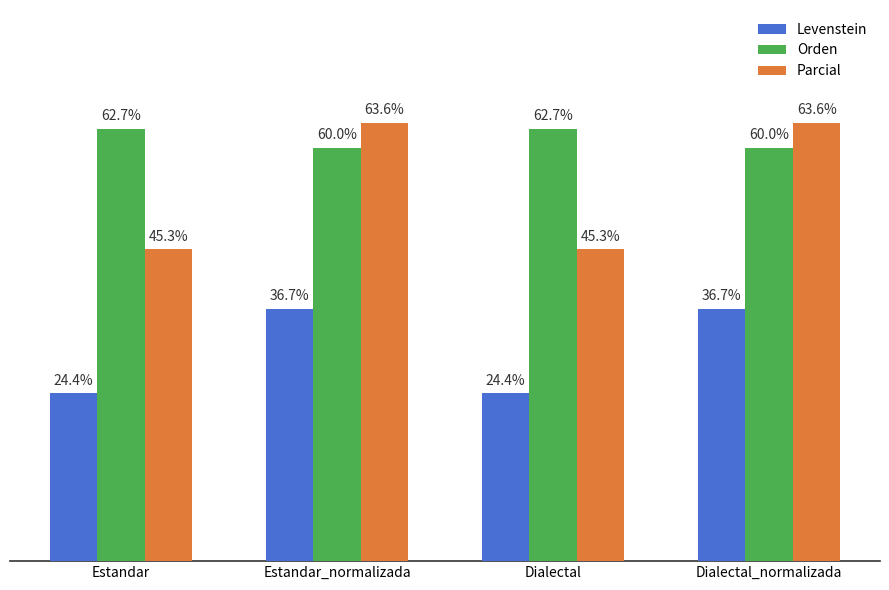

Which series has the largest total across all categories?

Orden